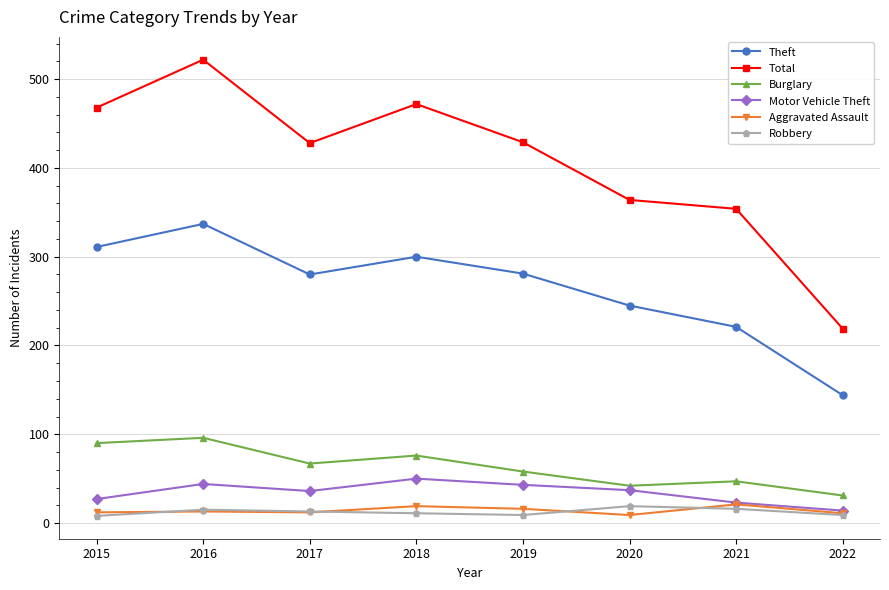

How many categories are shown in the chart?

8